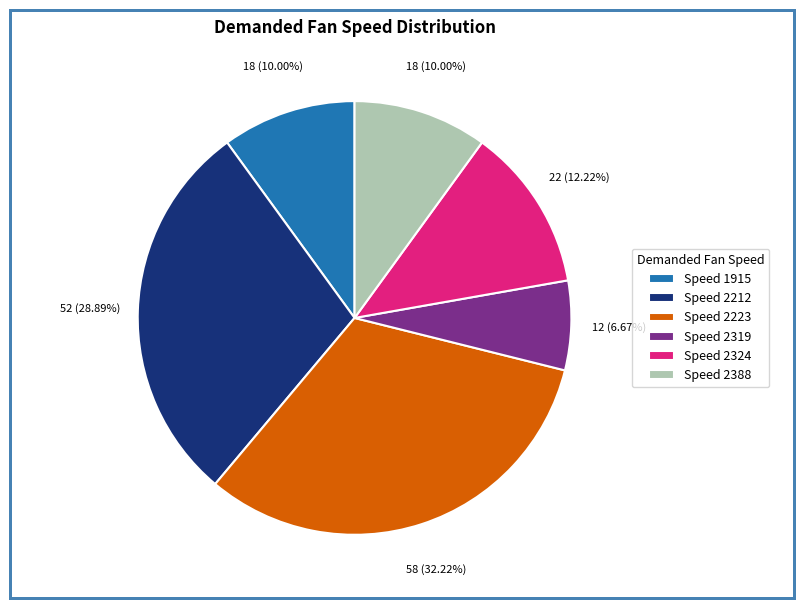

How many slices are in this pie chart?

6